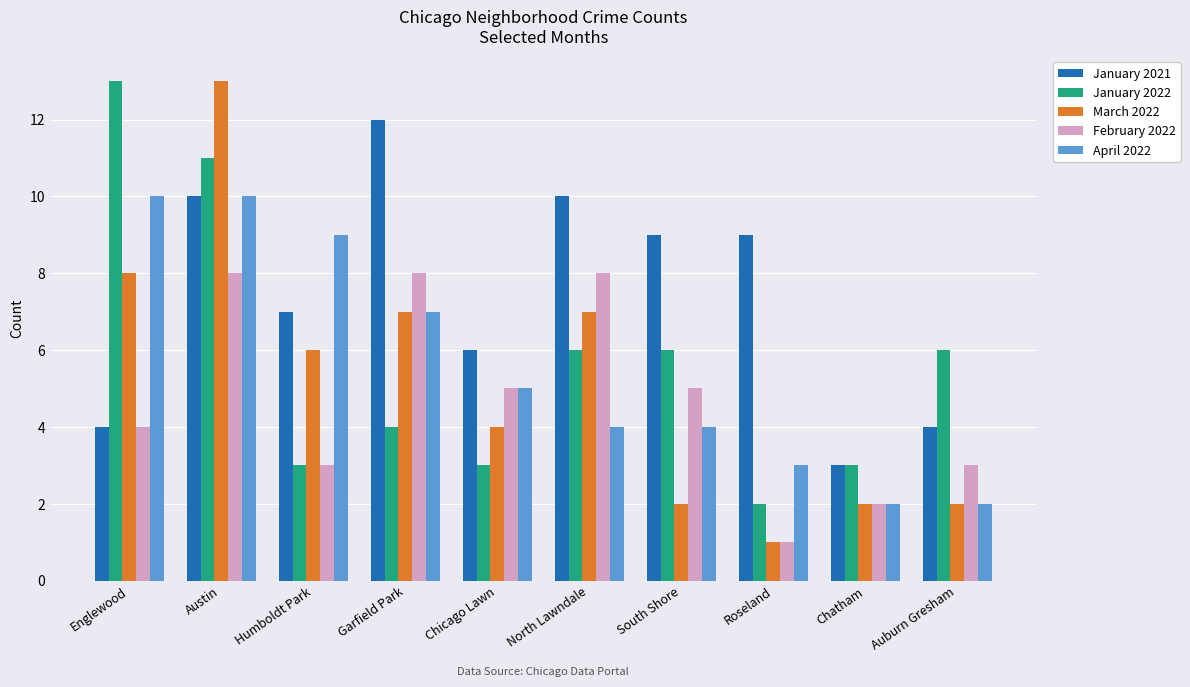

Is it true that January 2022 equals 4 at Garfield Park?

True